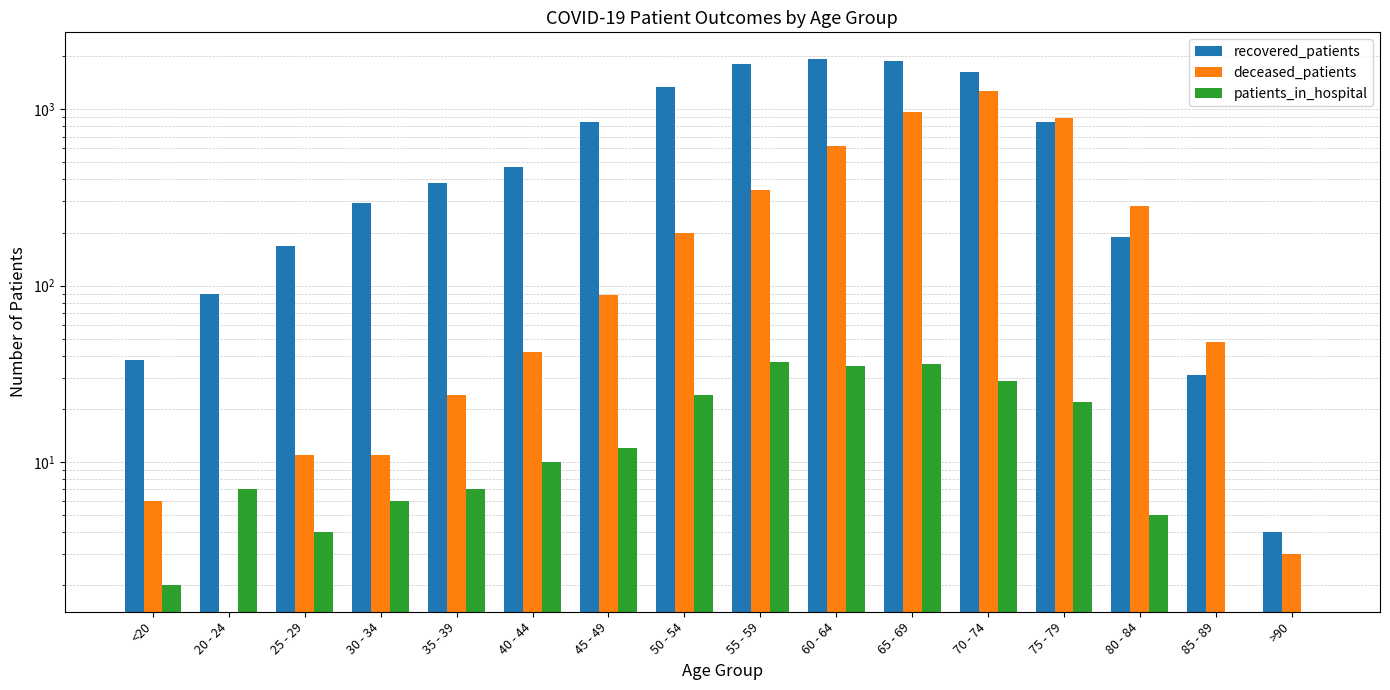

Which label corresponds to the largest value in the chart?

60 - 64